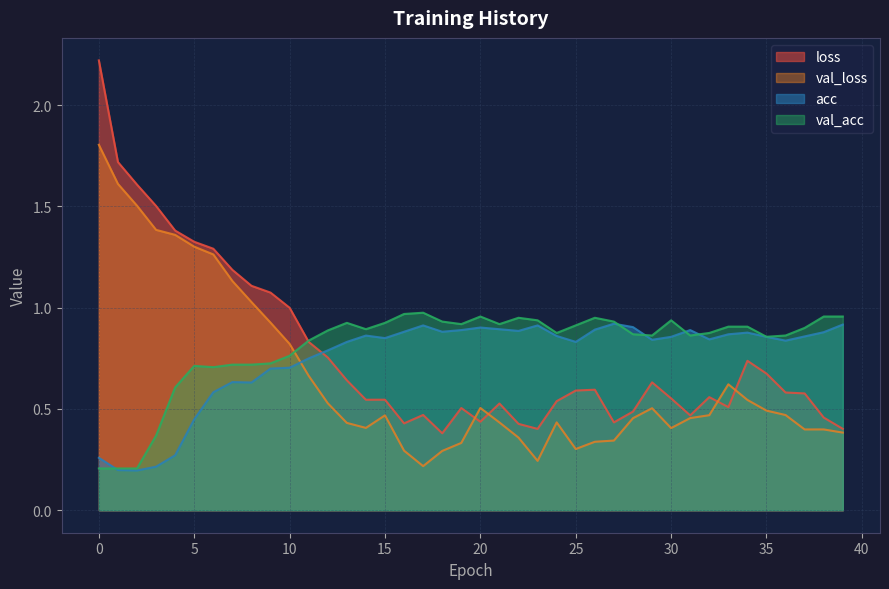

Where is acc nearest to the value 0?

2